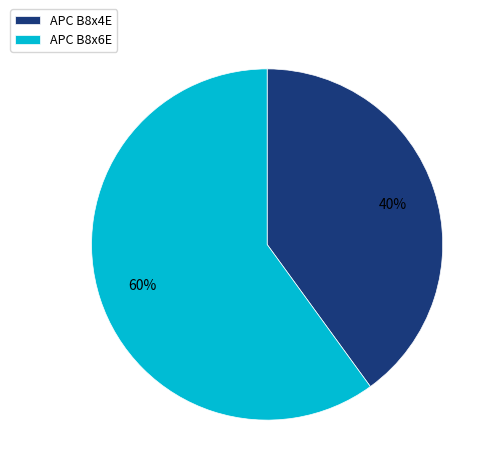

How many slices are in this pie chart?

2